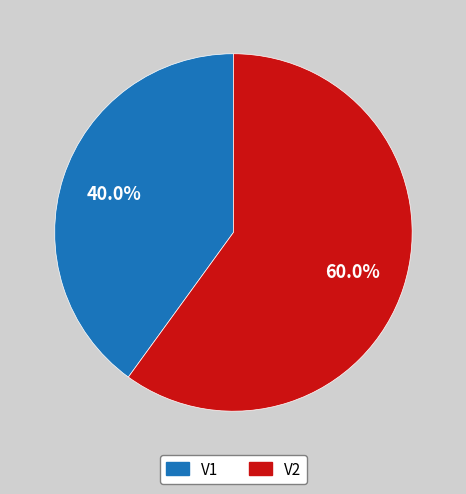

To the nearest percent, what percentage of the pie is V1?

40%